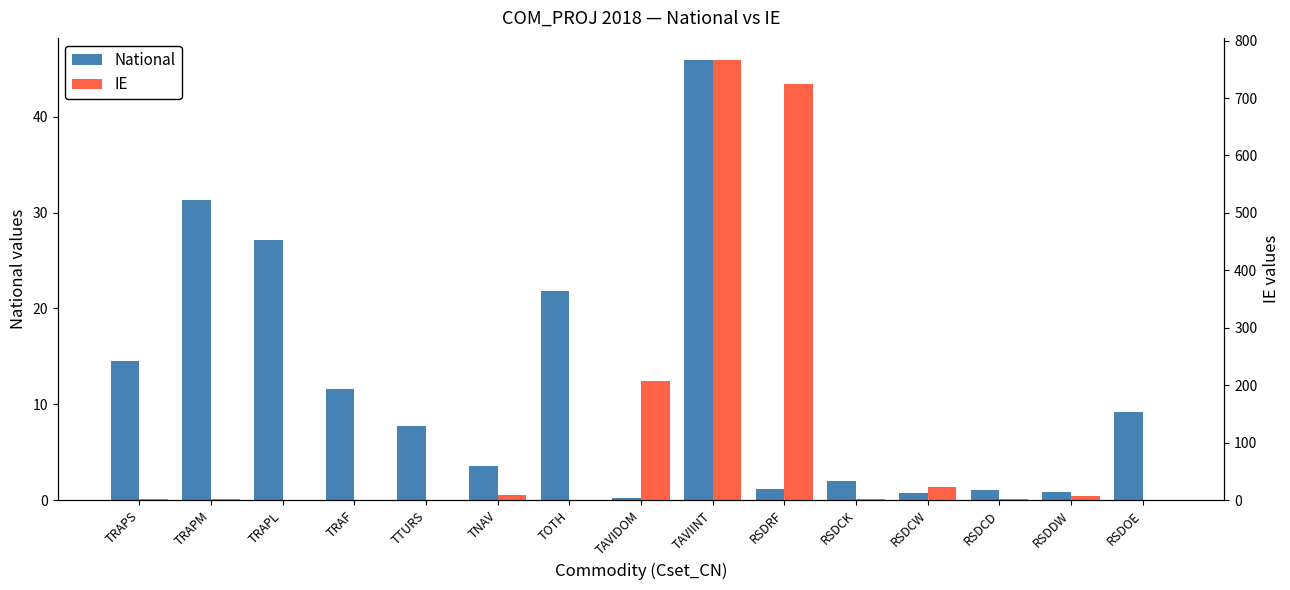

Reading left to right, extract all data points from this chart.

National: TRAPS=14.6	TRAPM=31.3	TRAPL=27.1	TRAF=11.6	TTURS=7.7	TNAV=3.5	TOTH=21.8	TAVIDOM=0.2	TAVIINT=45.9	RSDRF=1.1	RSDCK=2.0	RSDCW=0.8	RSDCD=1.0	RSDDW=0.8	RSDOE=9.2
IE: TRAPS=1.1	TRAPM=2.0	TRAPL=0.8	TRAF=1.0	TTURS=0.8	TNAV=9.2	TOTH=0.0	TAVIDOM=206.8	TAVIINT=766.4	RSDRF=724.4	RSDCK=2.1	RSDCW=22.2	RSDCD=1.2	RSDDW=6.7	RSDOE=0.7